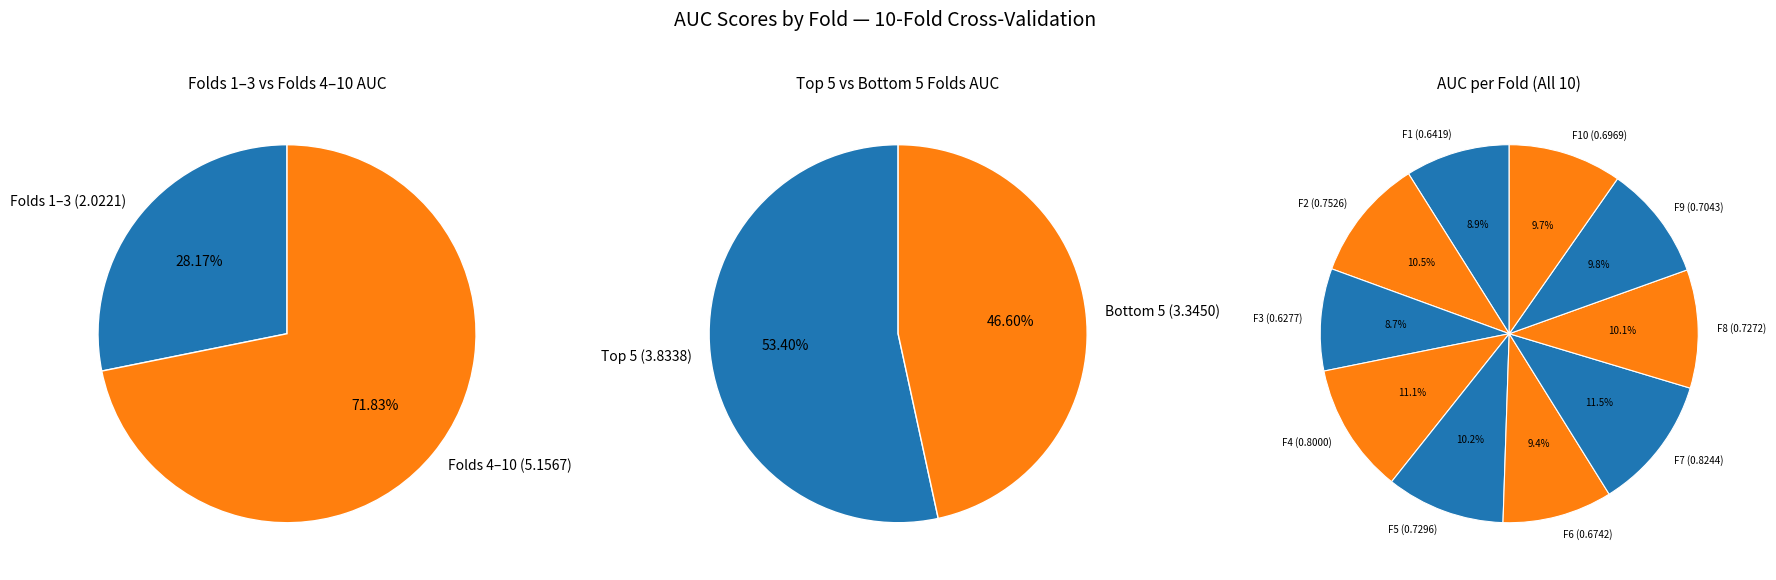

Is Fold 4 the majority of the pie?

No